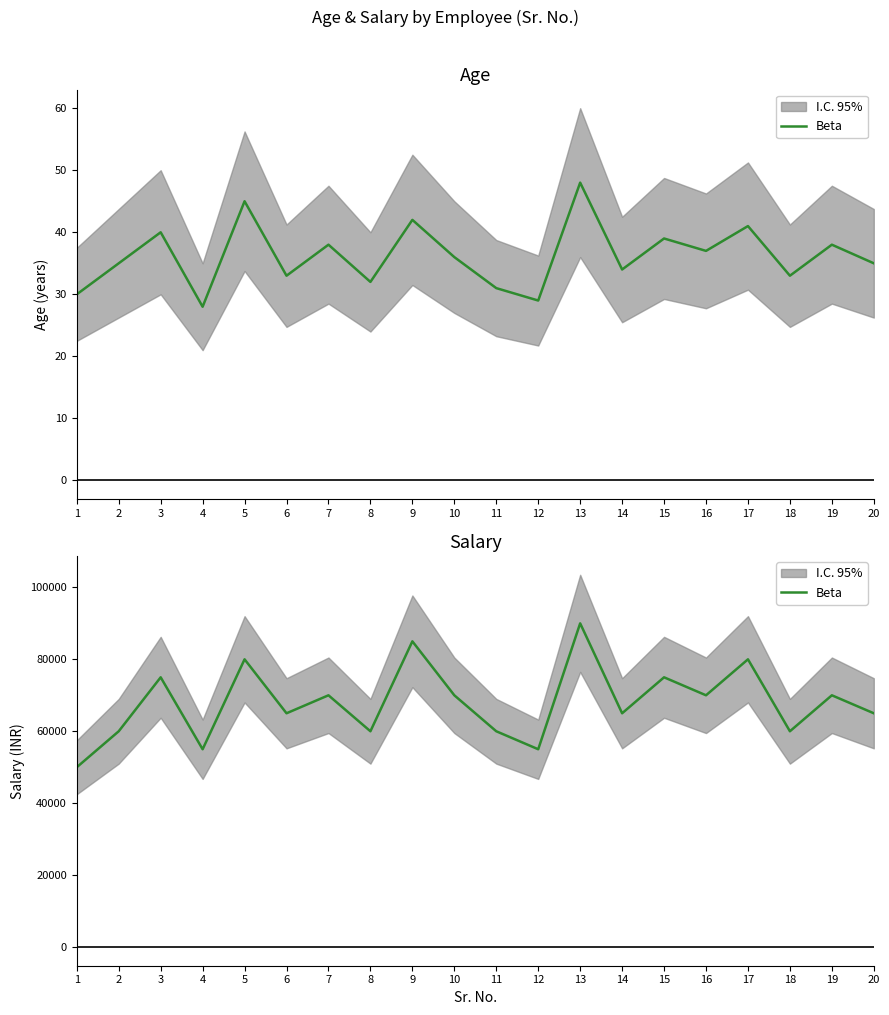

List the labels in order of value, smallest first.

1, 4, 12, 2, 8, 11, 18, 6, 14, 20, 7, 10, 16, 19, 3, 15, 5, 17, 9, 13